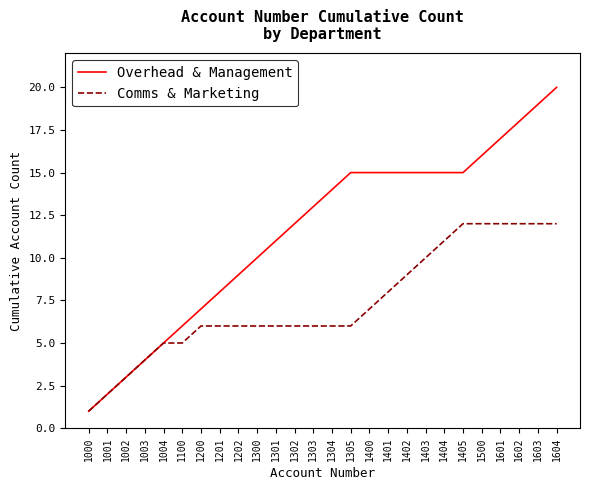

Does the chart have visible grid lines?

No